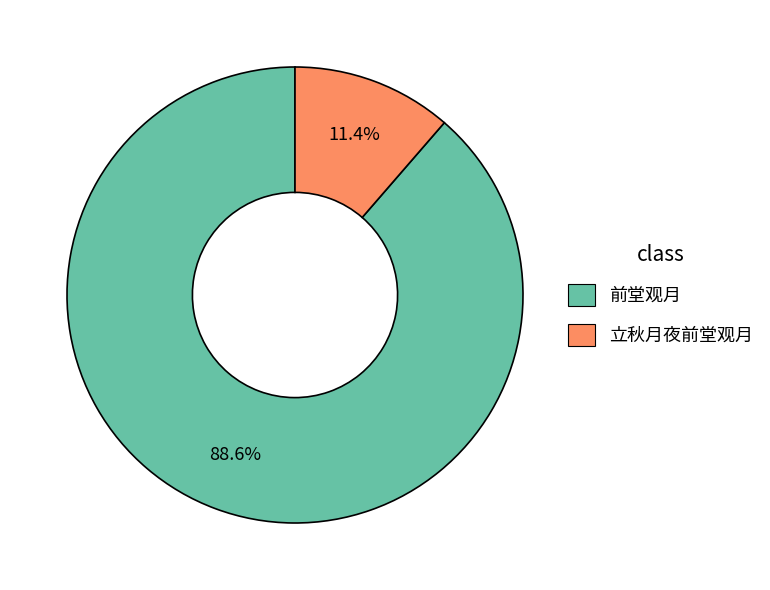

What is the majority slice?

前堂观月